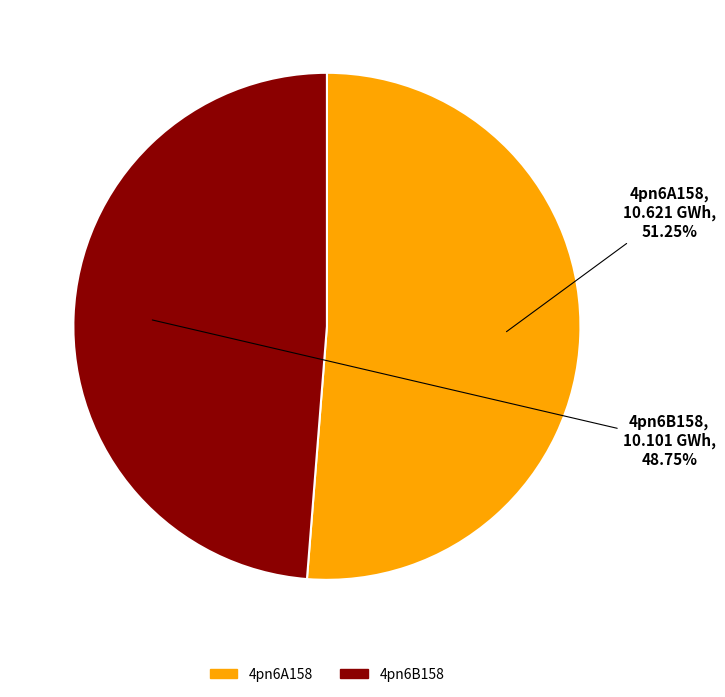

Does 4pn6A158 represent more than half of the total?

Yes